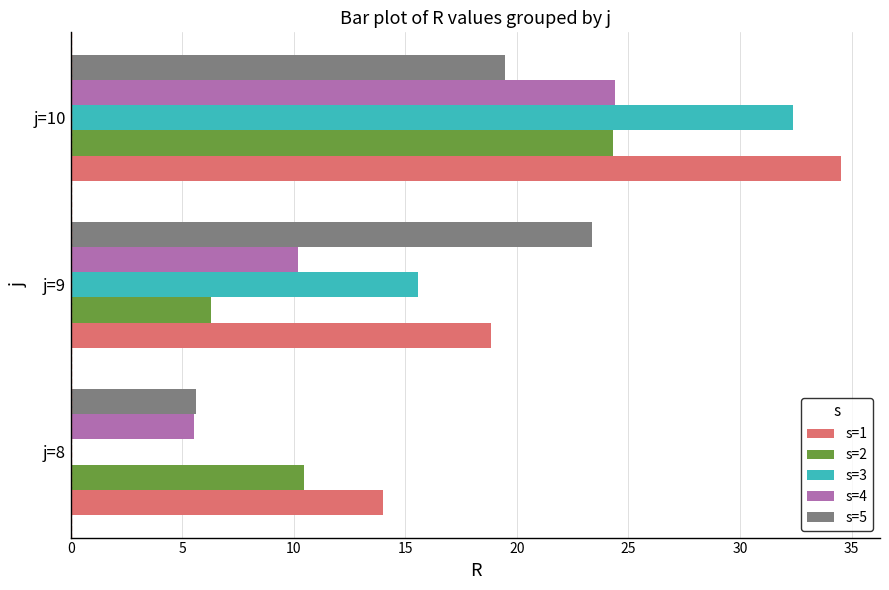

At which category is the sum across all series the highest?

j=10